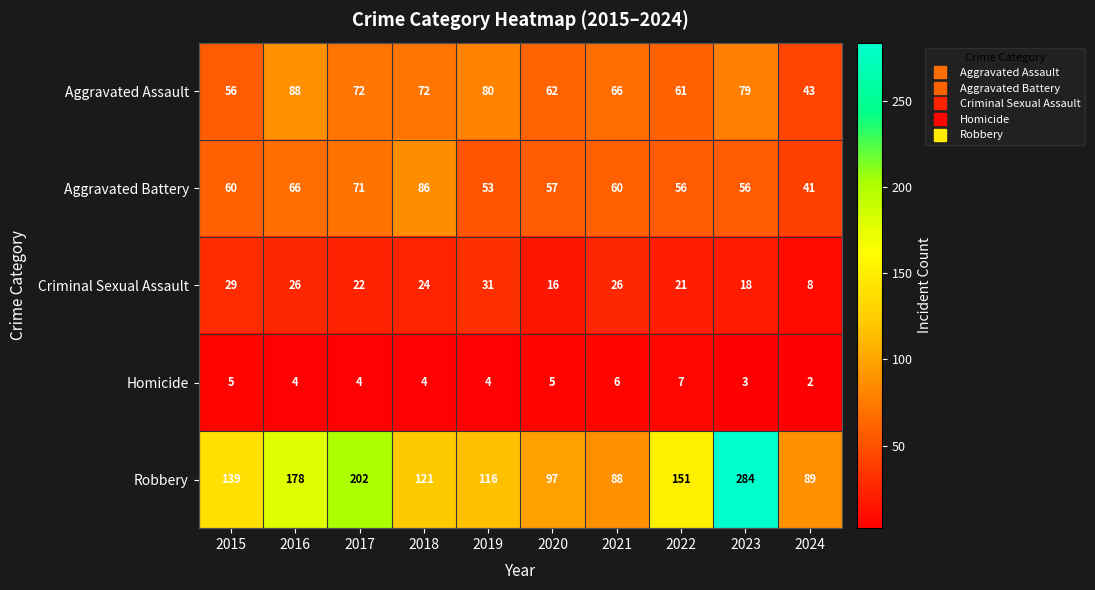

Is the value of Homicide at 2020 greater than the value of Aggravated Battery at 2020?

No